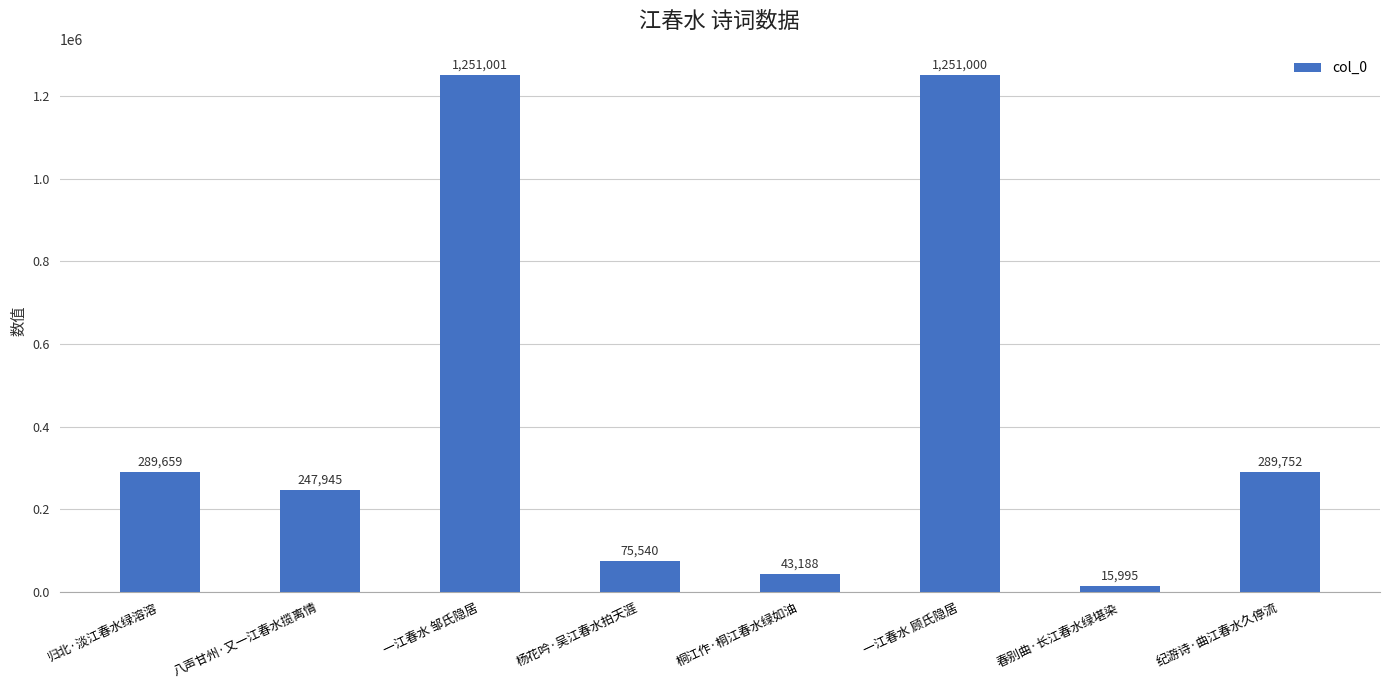

What is the difference between the maximum and minimum values?

1235006